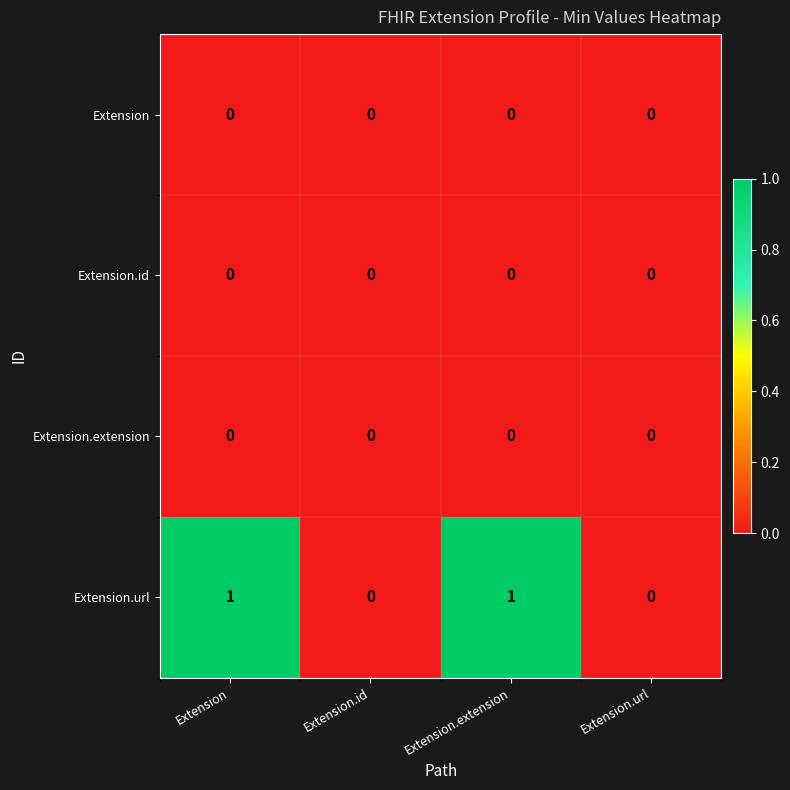

Count the number of data series in this chart.

4